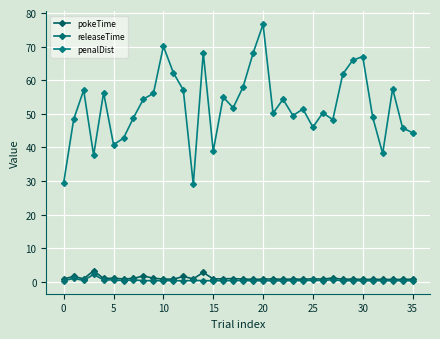

What is the value of the pokeTime point at the 28th from the left?

1.1